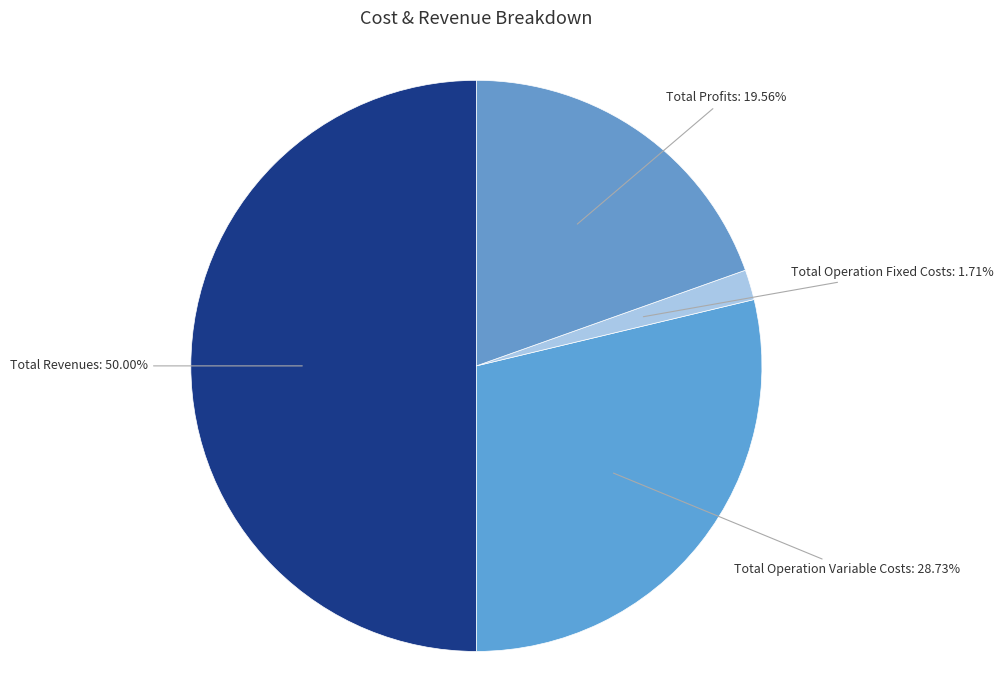

How many slices are in this pie chart?

4